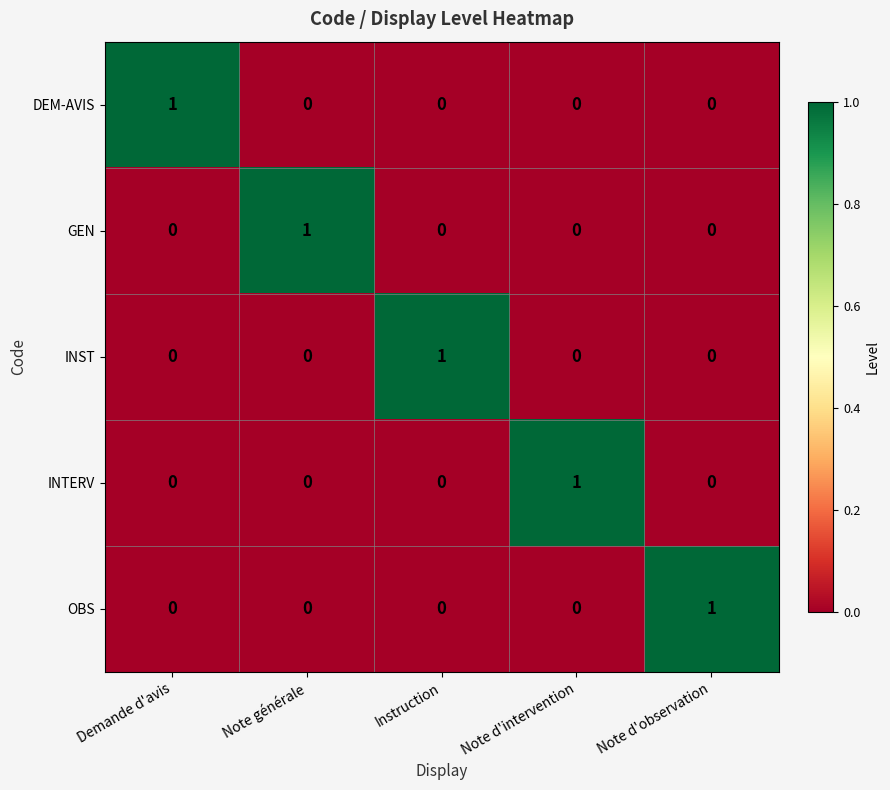

How many GEN values are between 0 and 1?

5